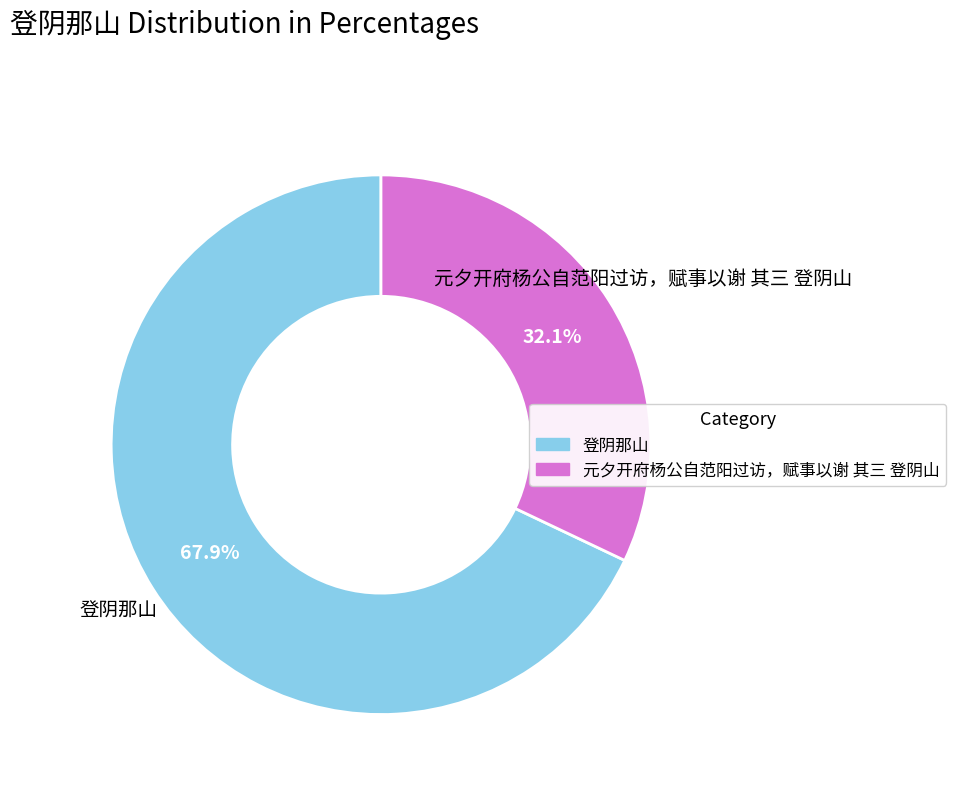

Is there a majority slice in this chart?

Yes